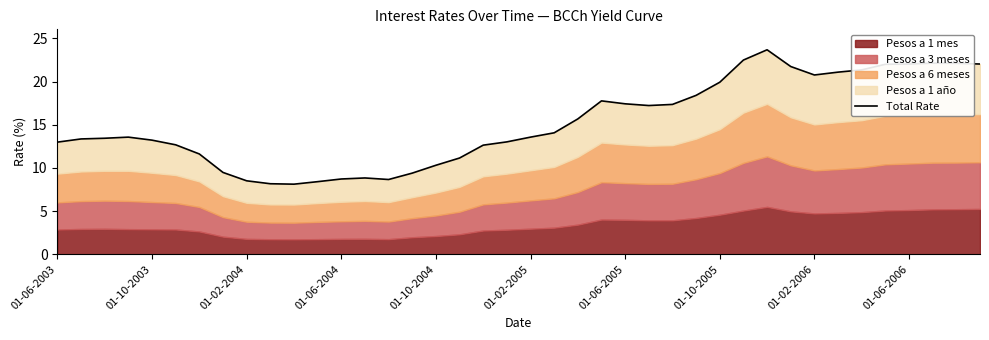

What is the minimum value shown in the chart?

8.1